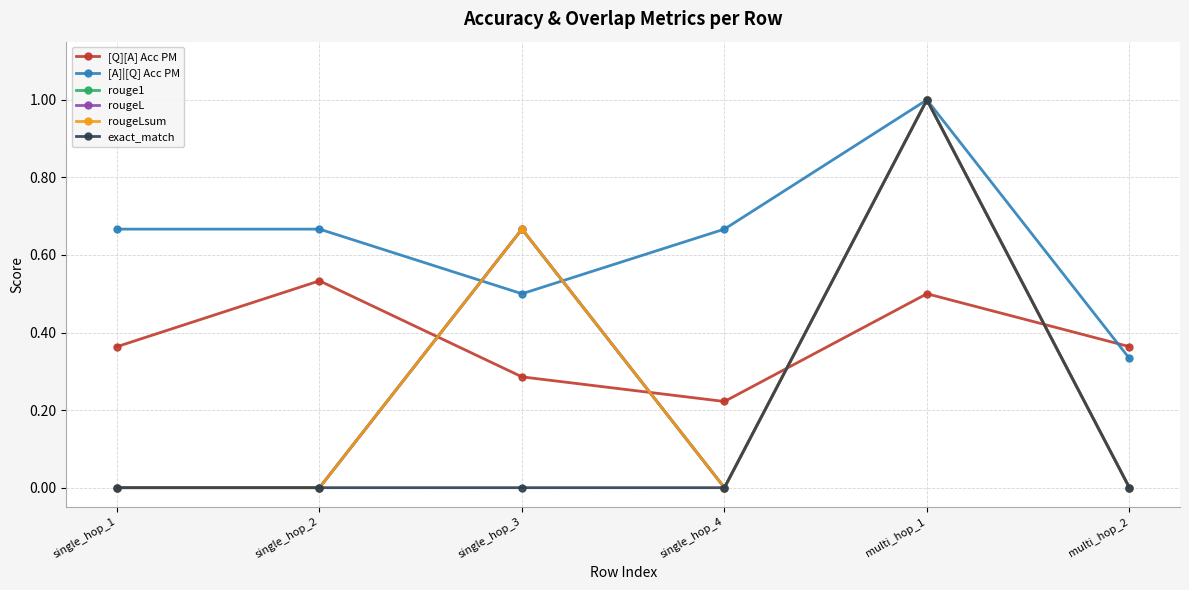

How many times do rougeLsum and [A]|[Q] Acc PM cross each other?

2